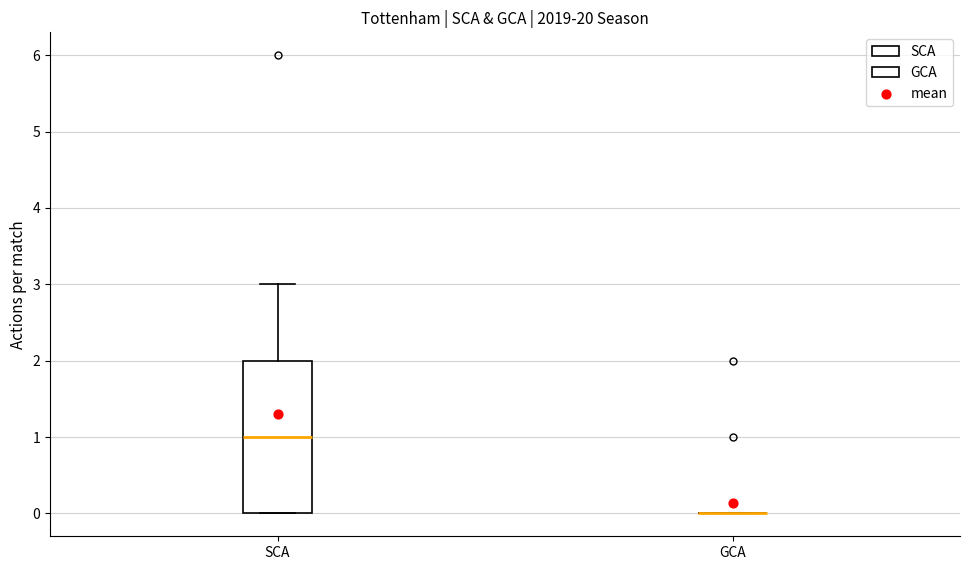

Reading left to right, read every box against the y-axis: the position of its median line, the range the box covers, and the ends of its whiskers. The values are not printed on the chart, so give them approximately, as read against the axis.

SCA: median 1, box 0 to 2, whiskers 0 to 3
GCA: box collapsed to a line at 0, whiskers 0 to 0